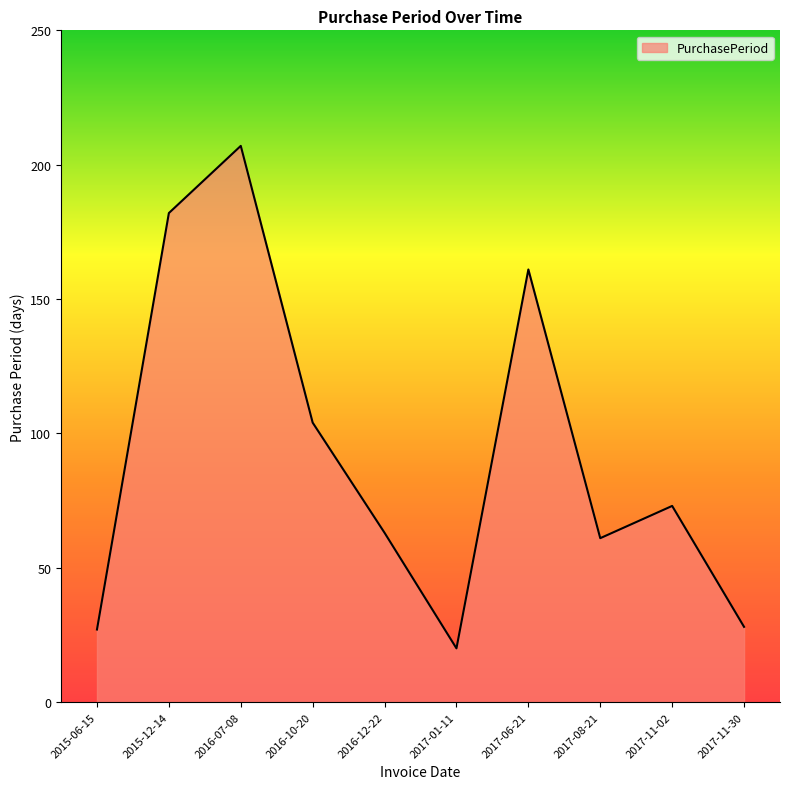

Where is the data nearest to the value 113?

2016-10-20